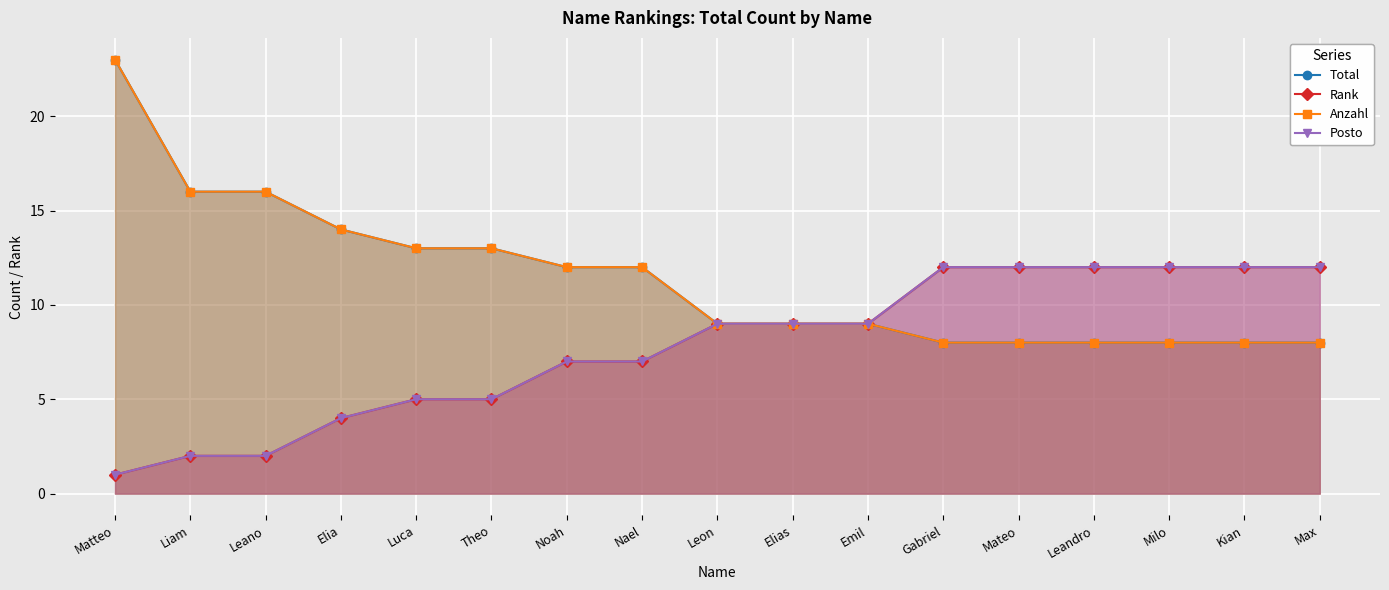

How many categories are shown in the chart?

17